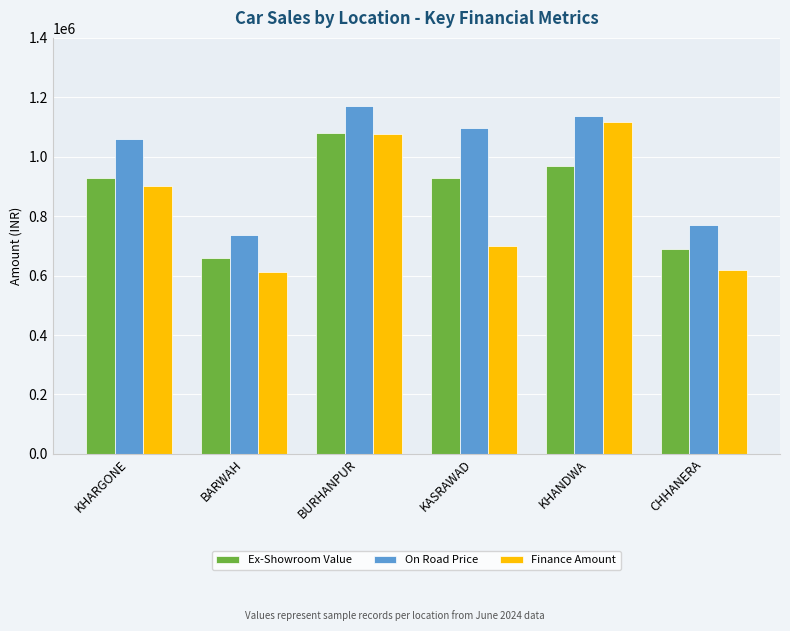

Reading right to left, what are all the values shown in this chart?

Ex-Showroom Value: CHHANERA=690385	KHANDWA=970385	KASRAWAD=929885	BURHANPUR=1078885	BARWAH=658885	KHARGONE=929885
On Road Price: CHHANERA=770036	KHANDWA=1137320	KASRAWAD=1097690	BURHANPUR=1171310	BARWAH=735300	KHARGONE=1060000
Finance Amount: CHHANERA=620000	KHANDWA=1116308	KASRAWAD=700000	BURHANPUR=1078000	BARWAH=613187	KHARGONE=900000